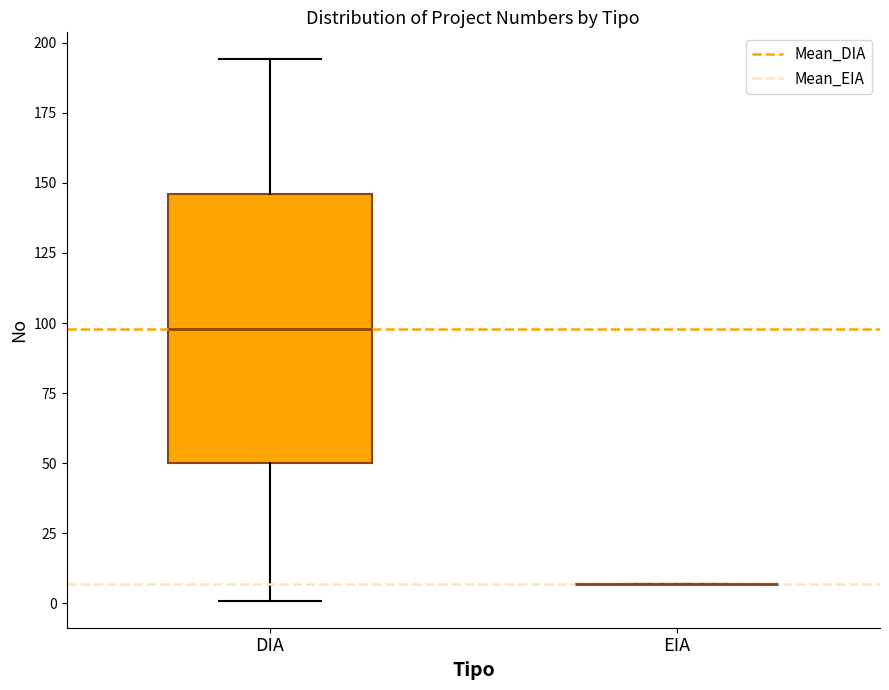

Reading left to right, read every box against the y-axis: the position of its median line, the range the box covers, and the ends of its whiskers. The values are not printed on the chart, so give them approximately, as read against the axis.

DIA: median 100, box 50 to 145, whiskers 0 to 195
EIA: box collapsed to a line at 5, whiskers 5 to 5